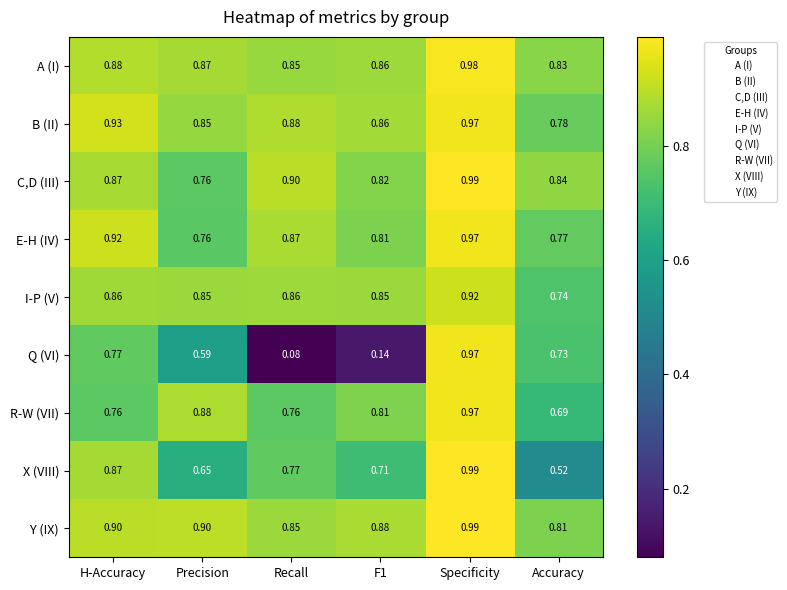

Which category has the highest value across all series?

Specificity